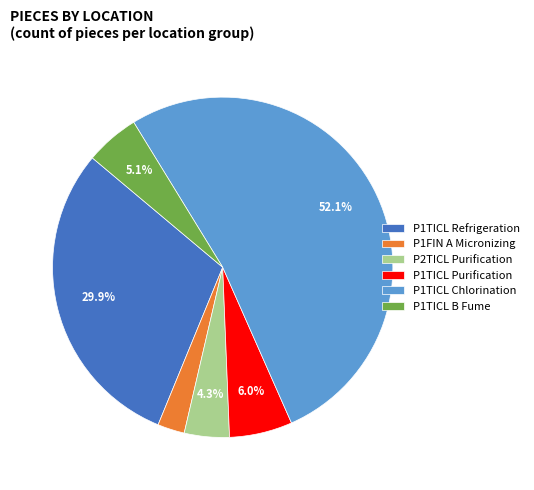

Is there any slice that represents more than half of the pie?

Yes